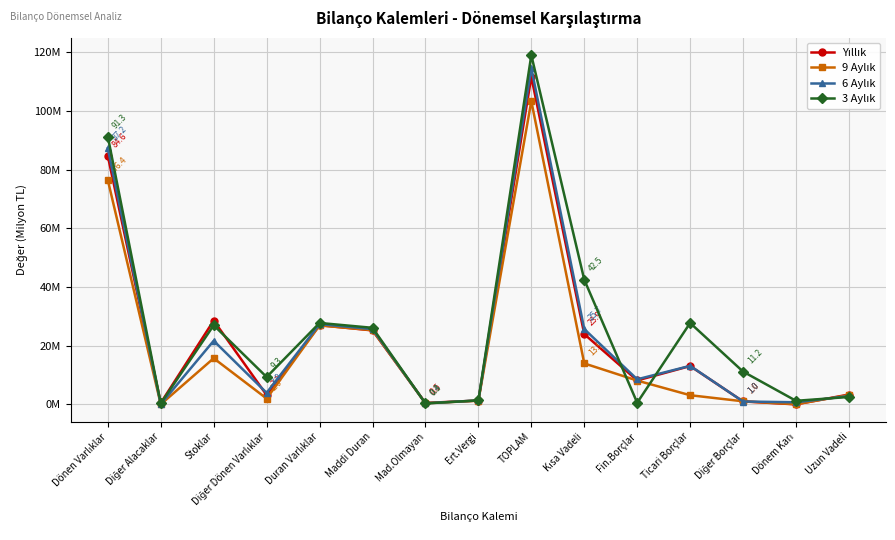

At which category does 9 Aylık reach its first local peak?

Stoklar